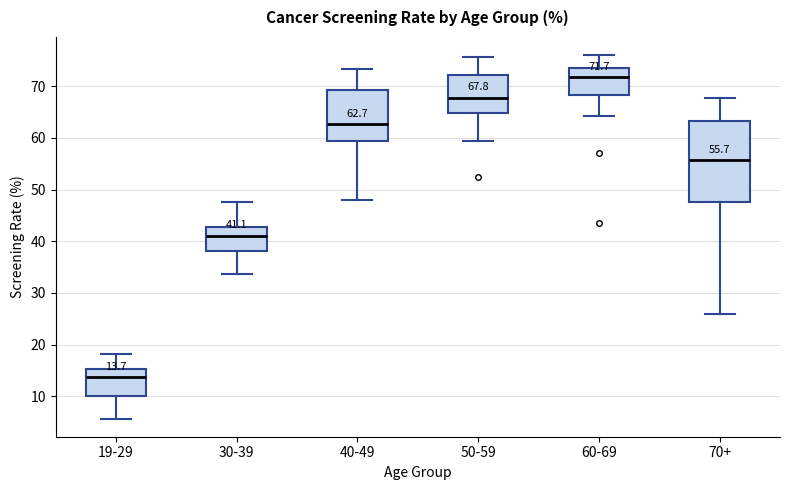

Which box is the tallest, from its lower edge to its upper edge?

70+